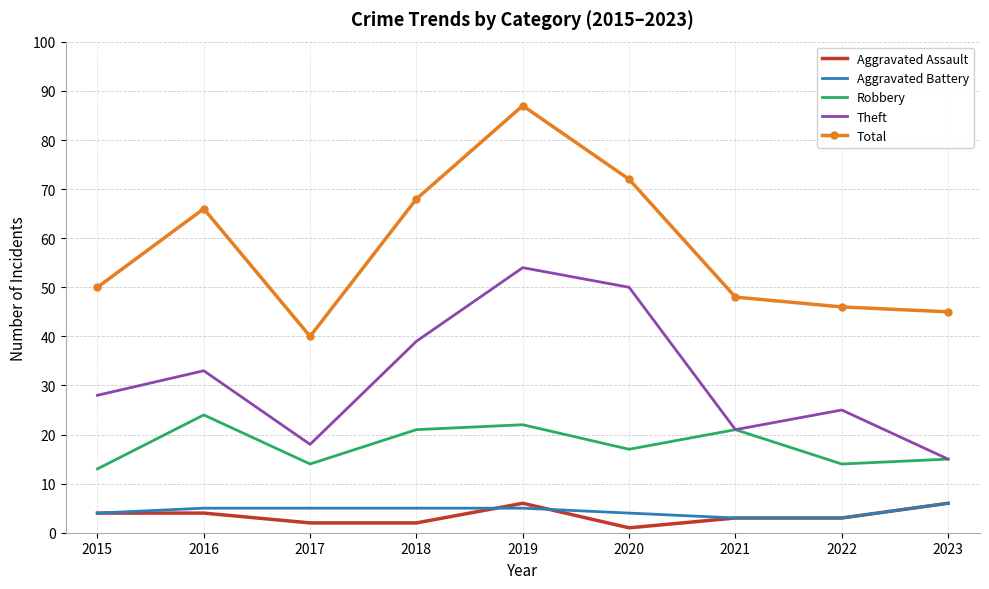

Rank the categories by Theft value from lowest to highest.

2023, 2017, 2021, 2022, 2015, 2016, 2018, 2020, 2019